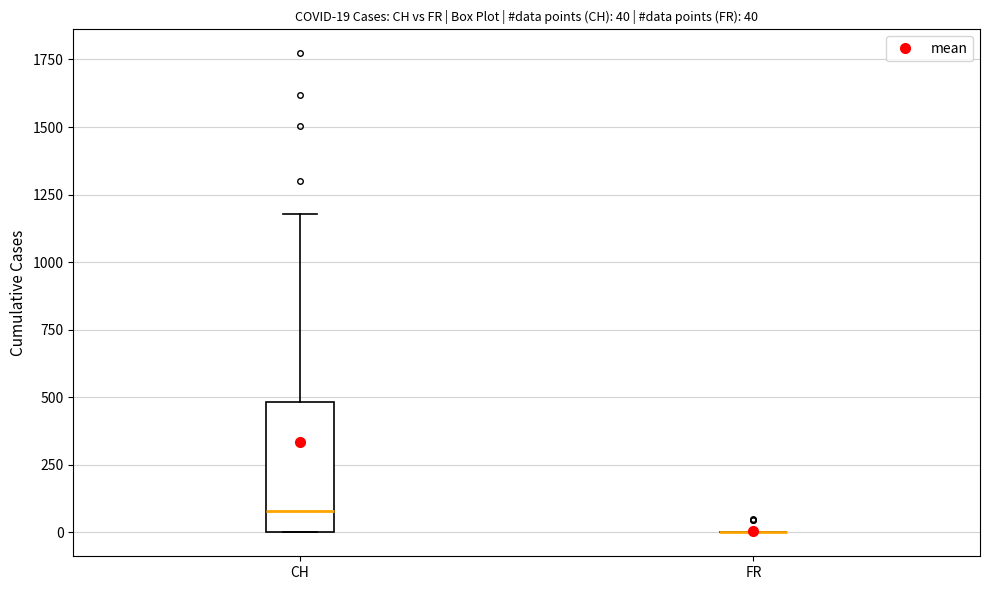

Which box is the tallest, from its lower edge to its upper edge?

CH